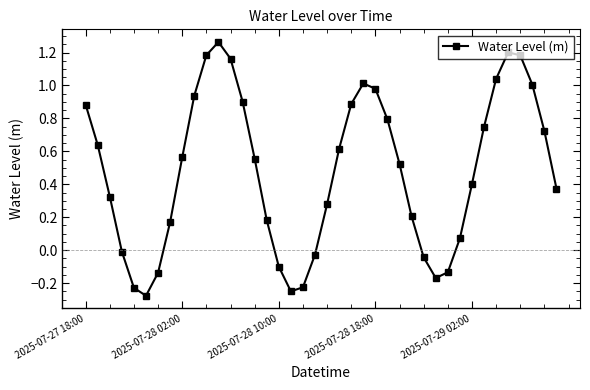

How many interior local valleys (lower than both neighbors) does the data have?

3